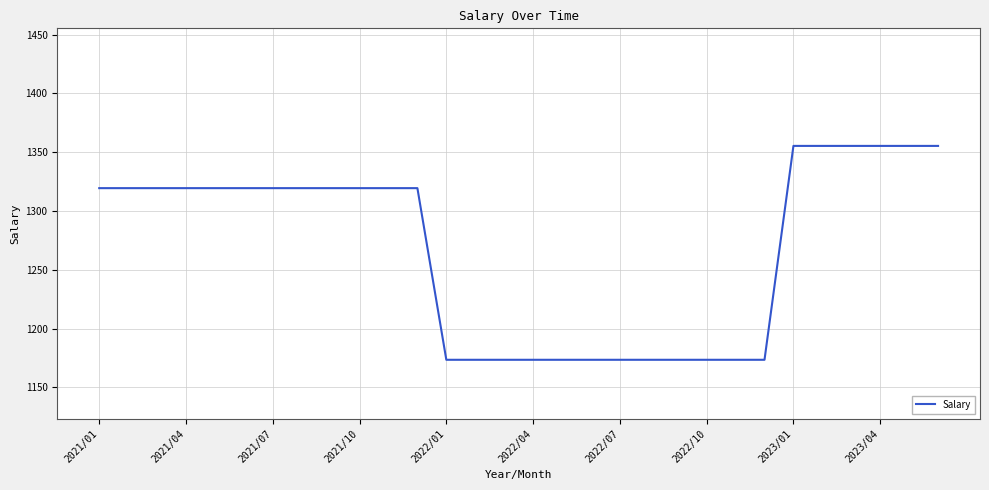

What is the difference between the maximum and minimum values?

181.9